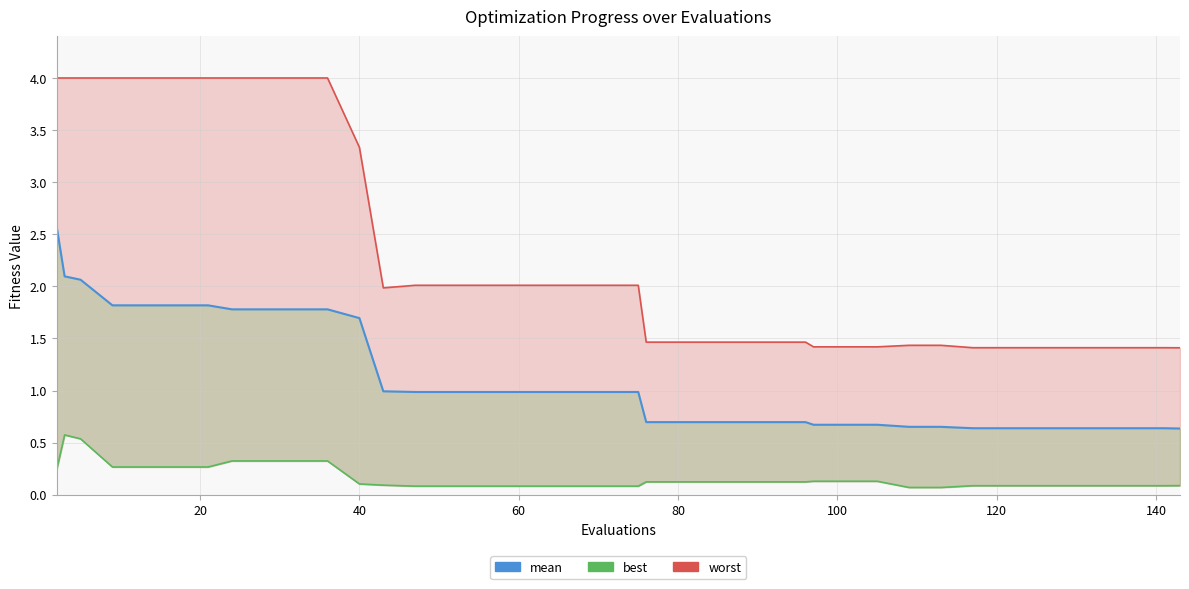

True or false: worst and mean intersect in this chart.

False